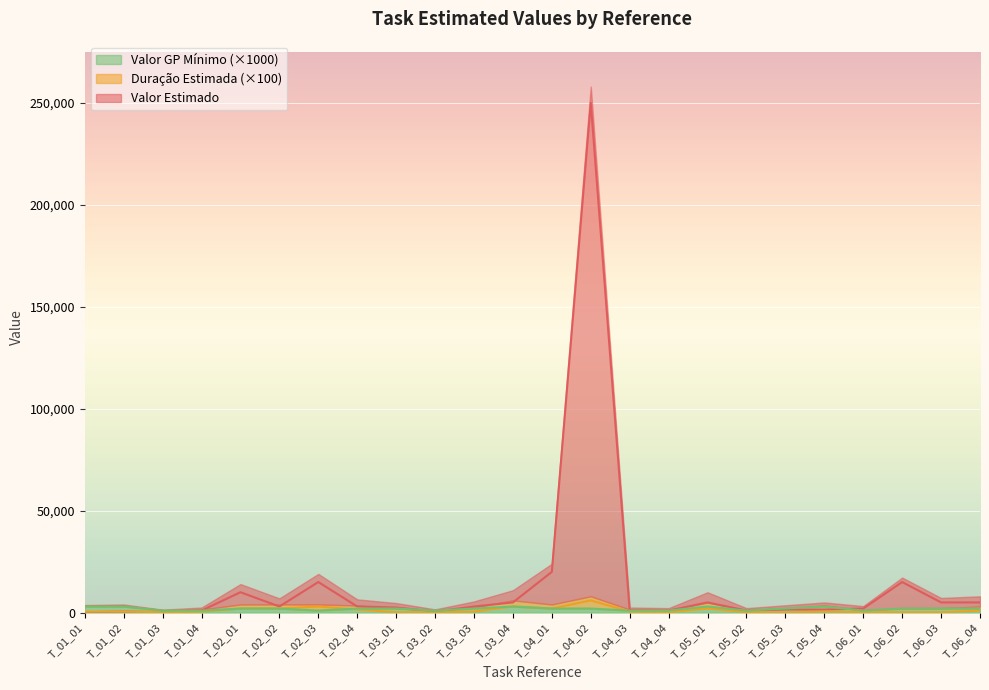

Which label corresponds to the largest value in the chart?

T_04_02